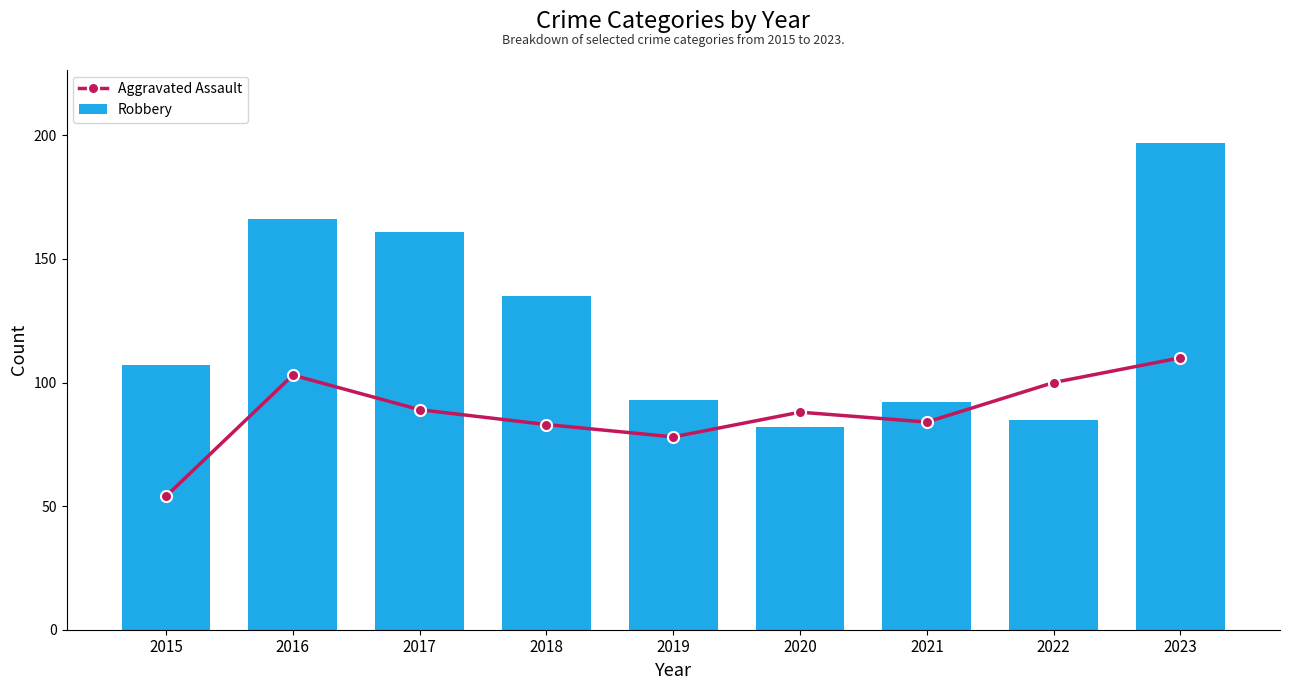

What is the difference between the Aggravated Assault values at 2021 and 2015?

30